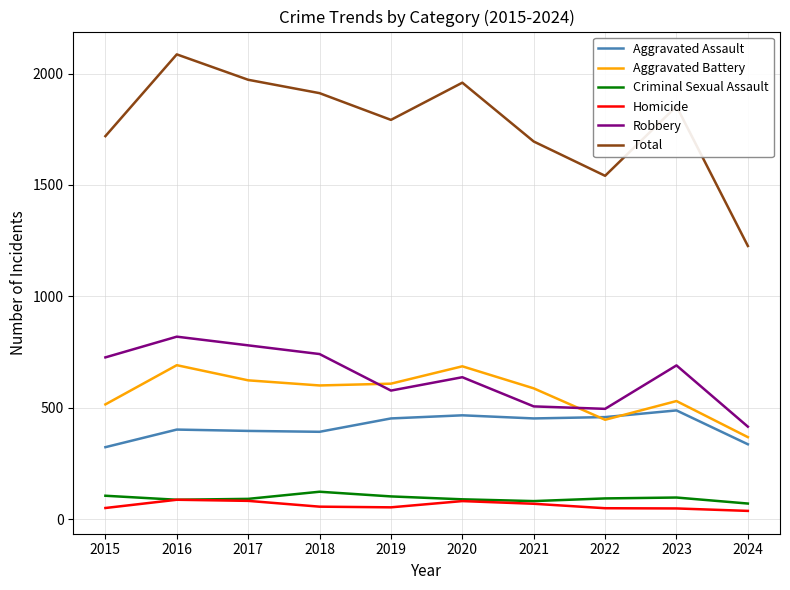

The value of Aggravated Assault at 2015 is 67. True or false?

False